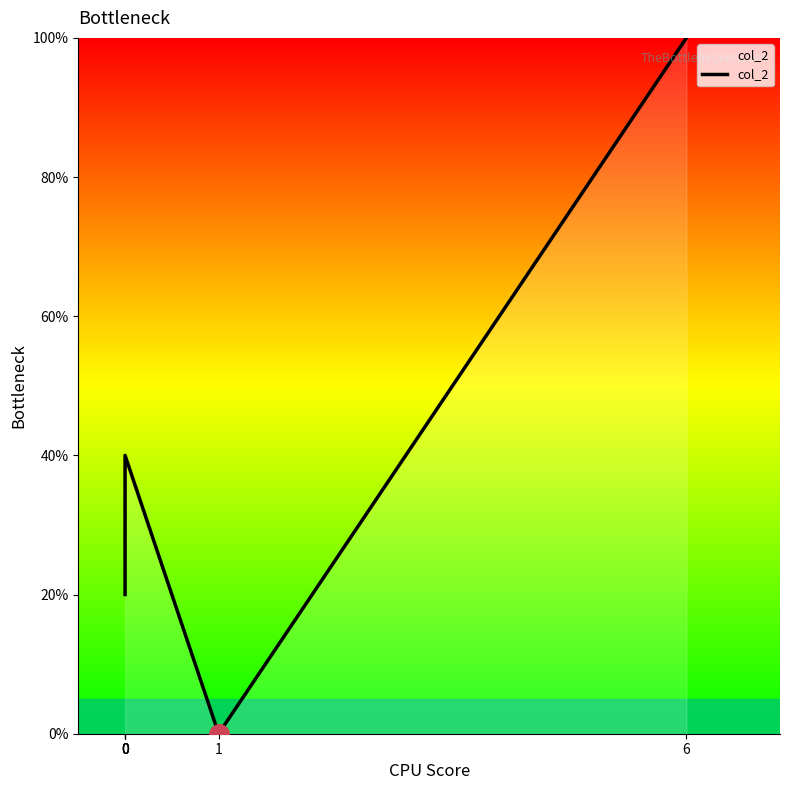

How many values exceed 20?

2